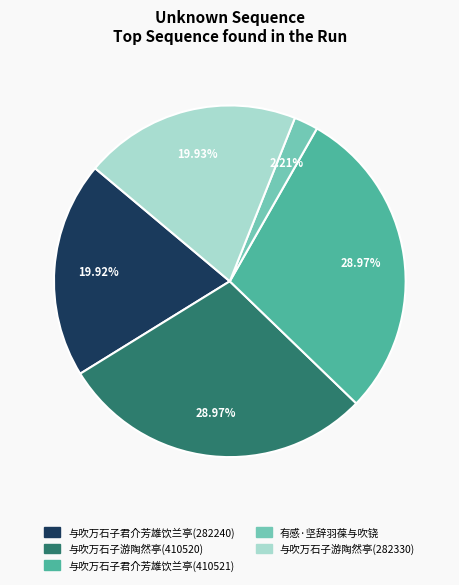

Is there any slice that represents more than half of the pie?

No